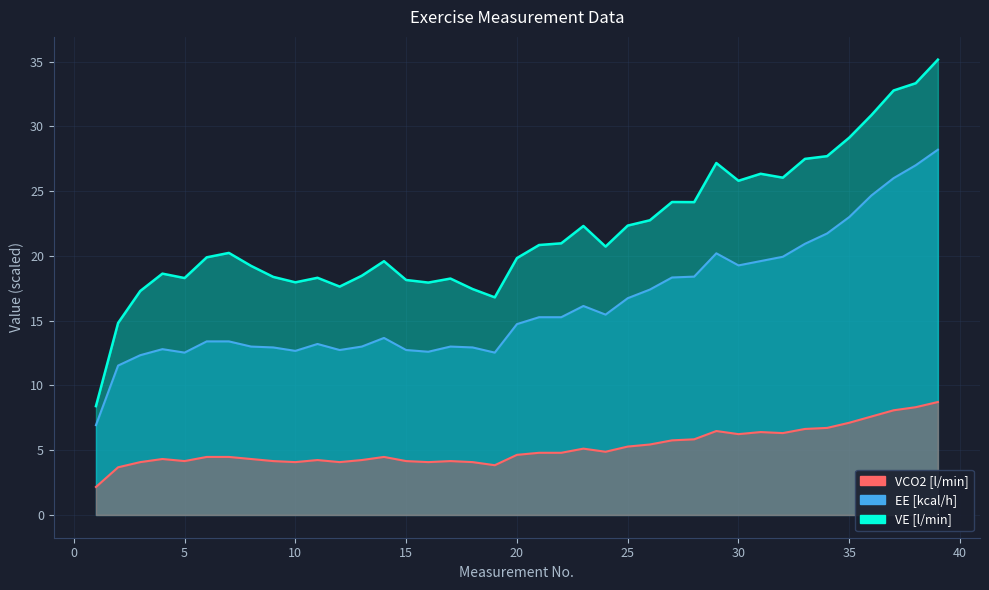

Which has a higher value, 10 or 31?

31